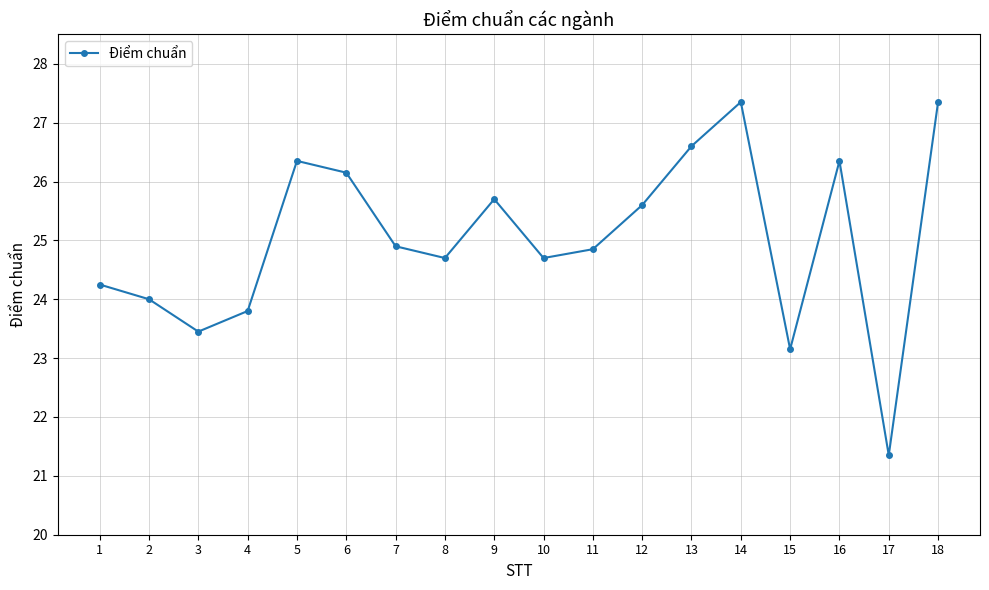

What is the value of the 11th point from the left?

24.9